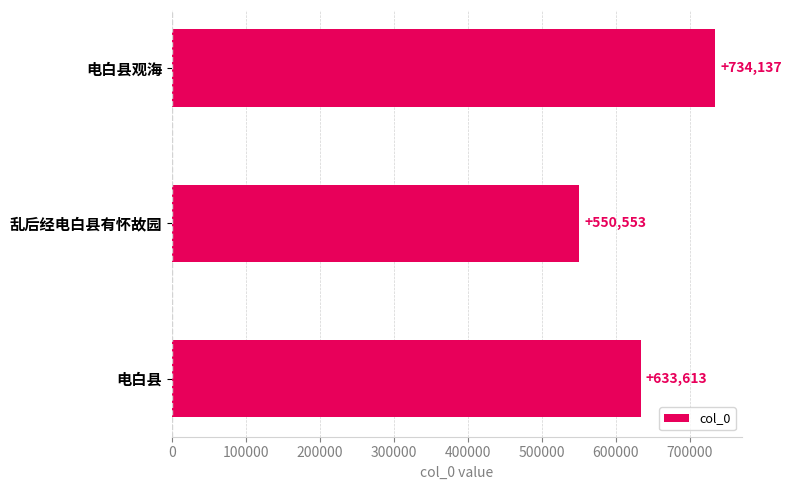

What is the maximum value shown in the chart?

734137